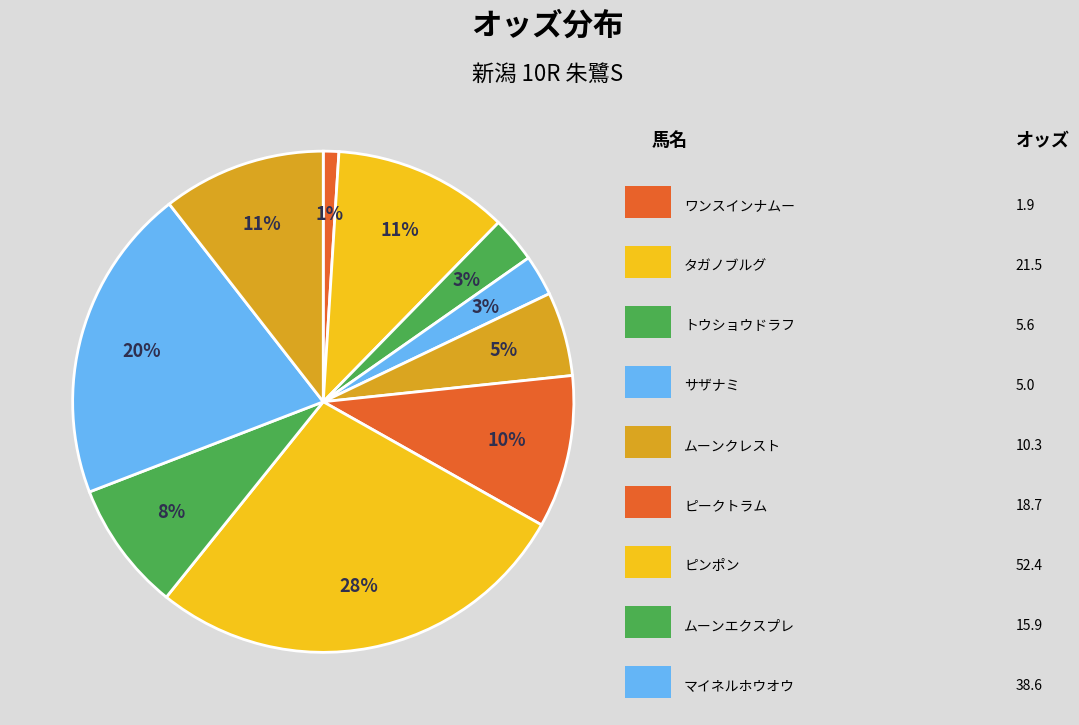

Count the number of slices in the pie.

10